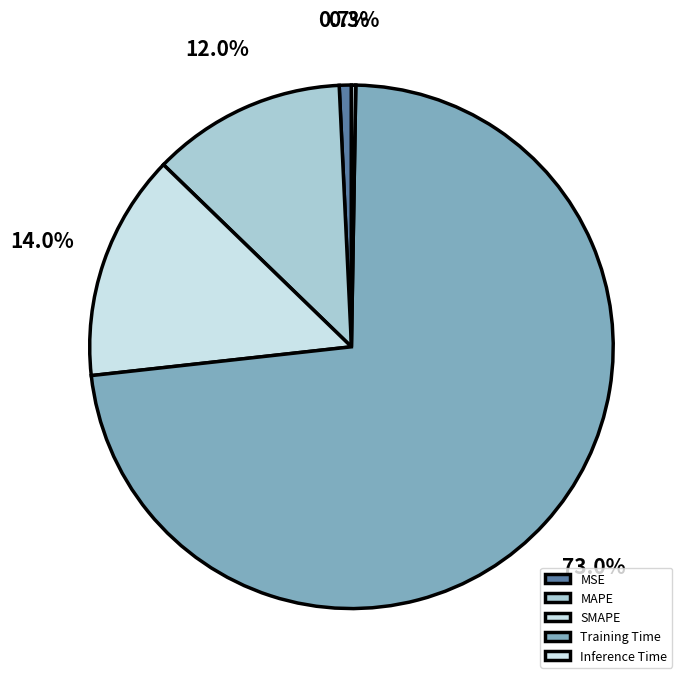

Which slice is the largest?

Training Time